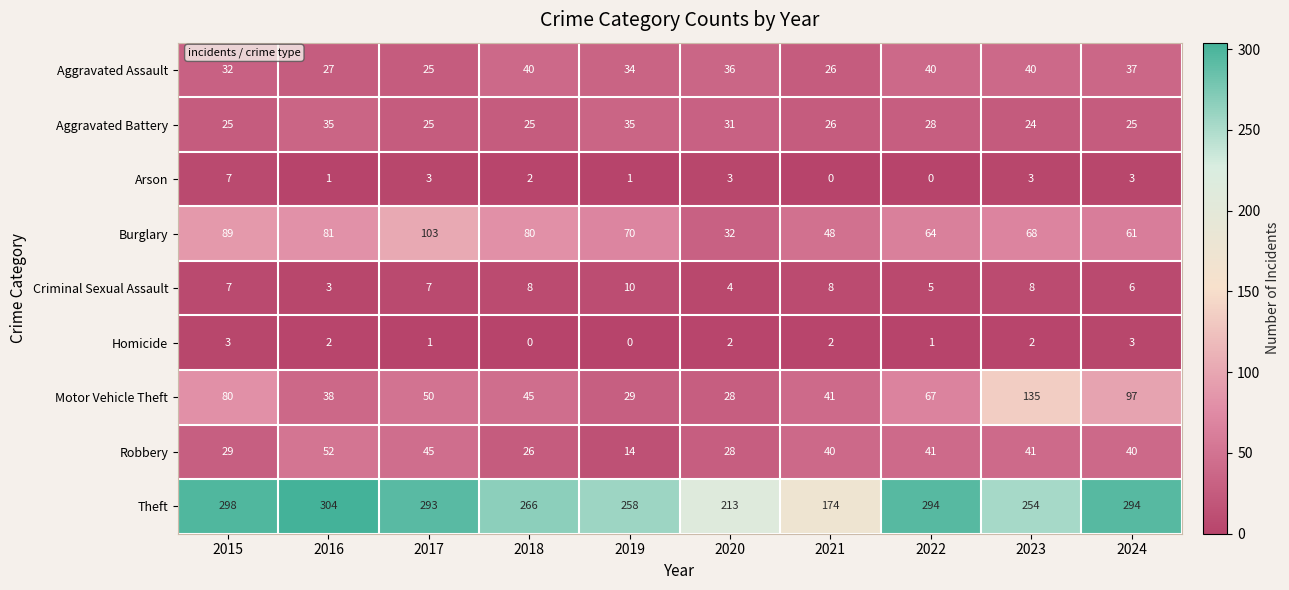

Where does the Aggravated Battery series first go above 26?

2016